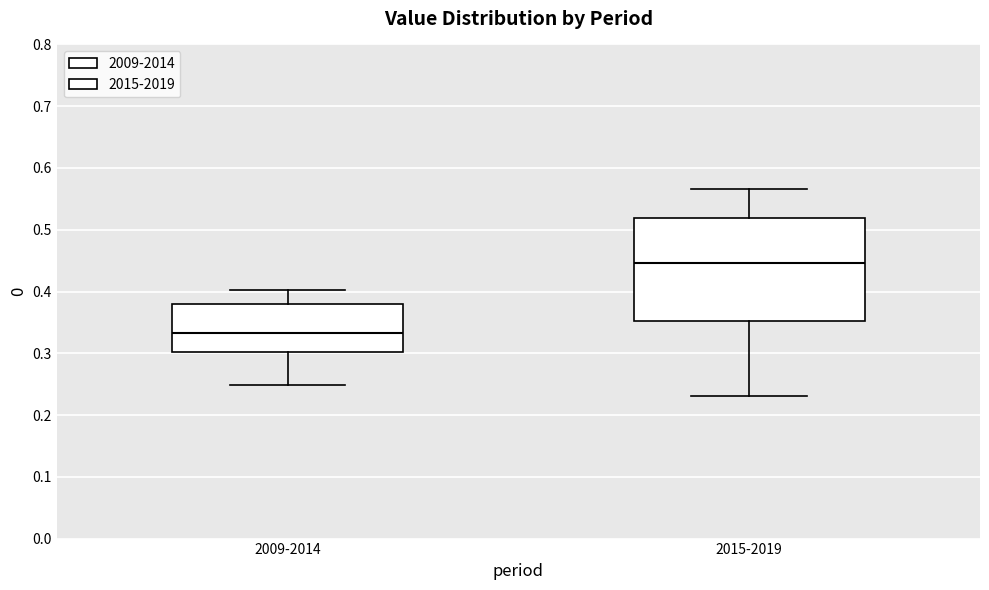

Reading left to right, transcribe this box plot: for each box, give where its median line is, the range the box spans, and where its two whiskers end, as read against the y-axis. The values are not printed on the chart, so give them approximately, as read against the axis.

2009-2014: median 0.33, box 0.30 to 0.38, whiskers 0.25 to 0.40
2015-2019: median 0.45, box 0.35 to 0.52, whiskers 0.23 to 0.57